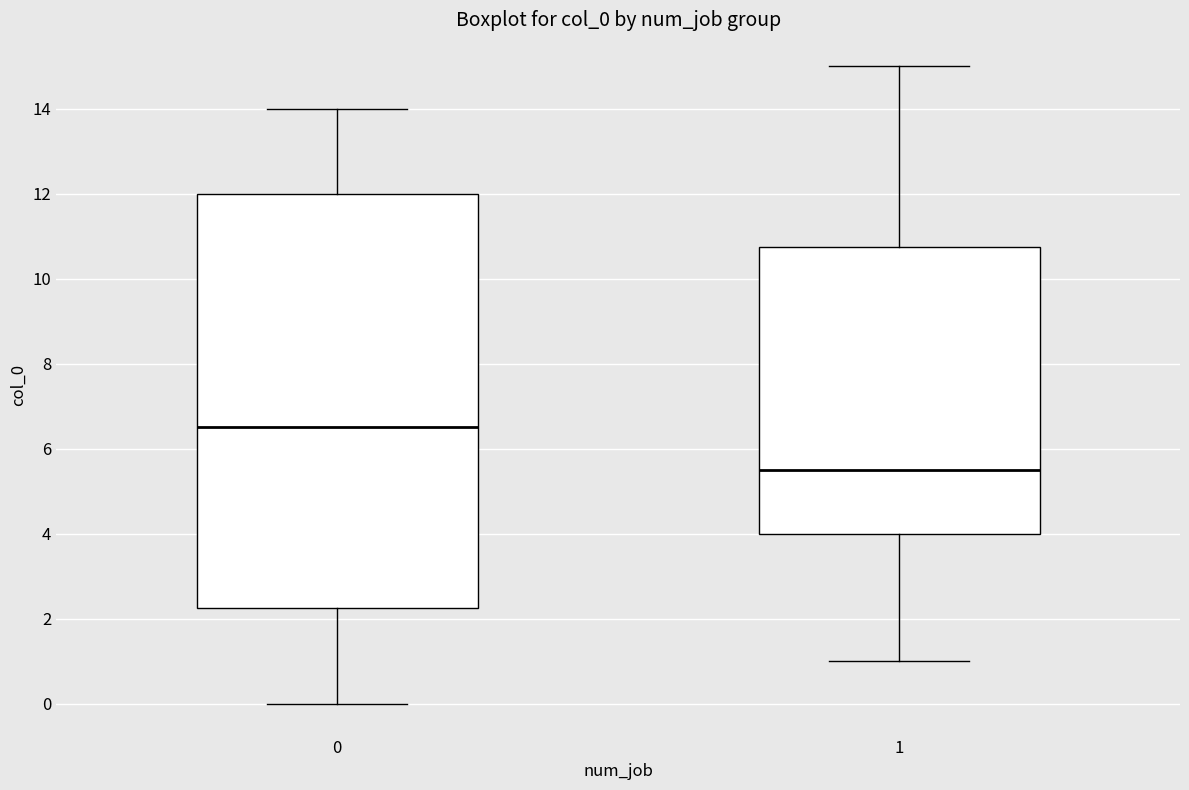

Which box is the tallest, from its lower edge to its upper edge?

0